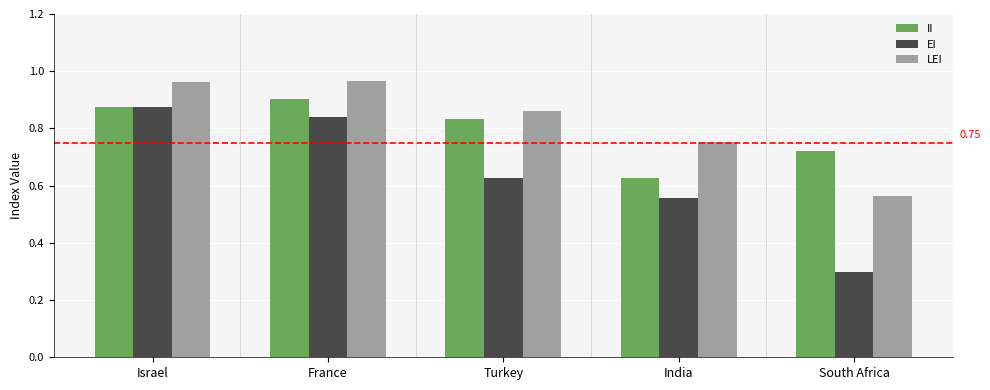

What is the sum of the EI values at South Africa and Israel?

1.2